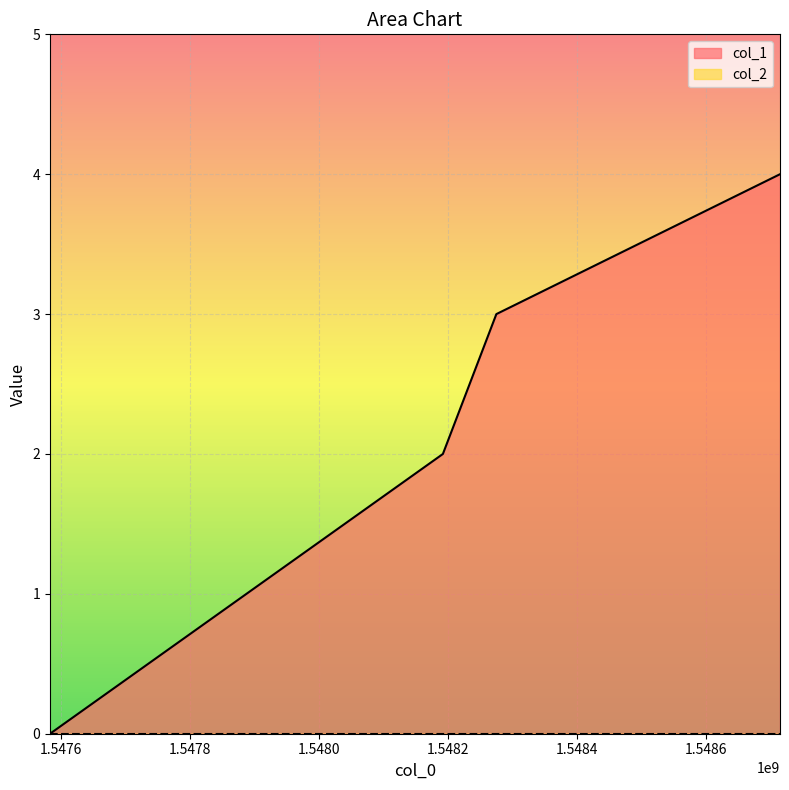

How many values are above zero?

3